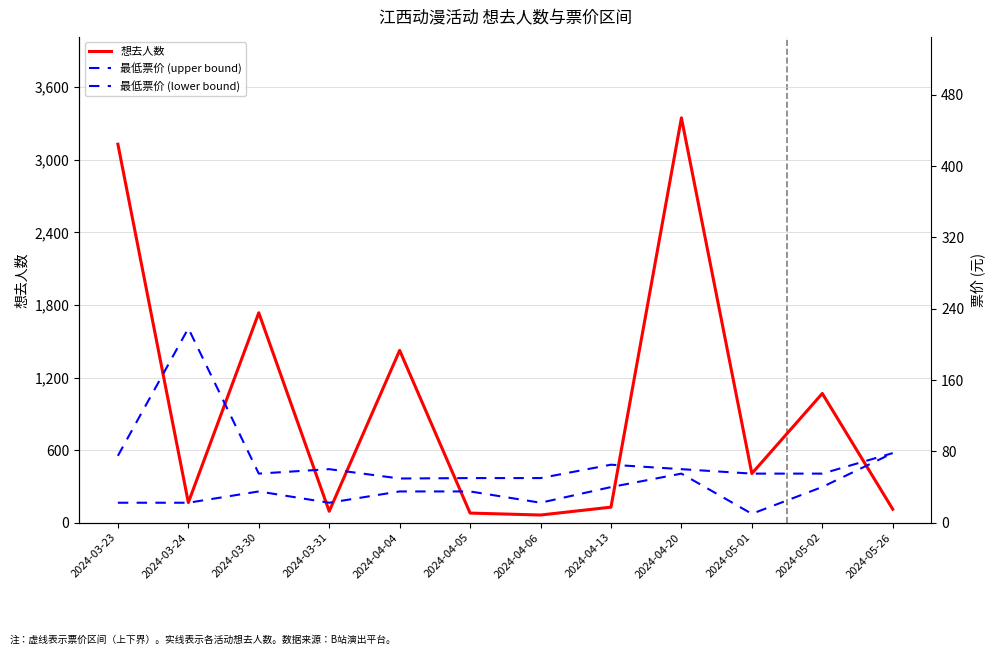

At which category is the sum across all series the highest?

2024-04-20